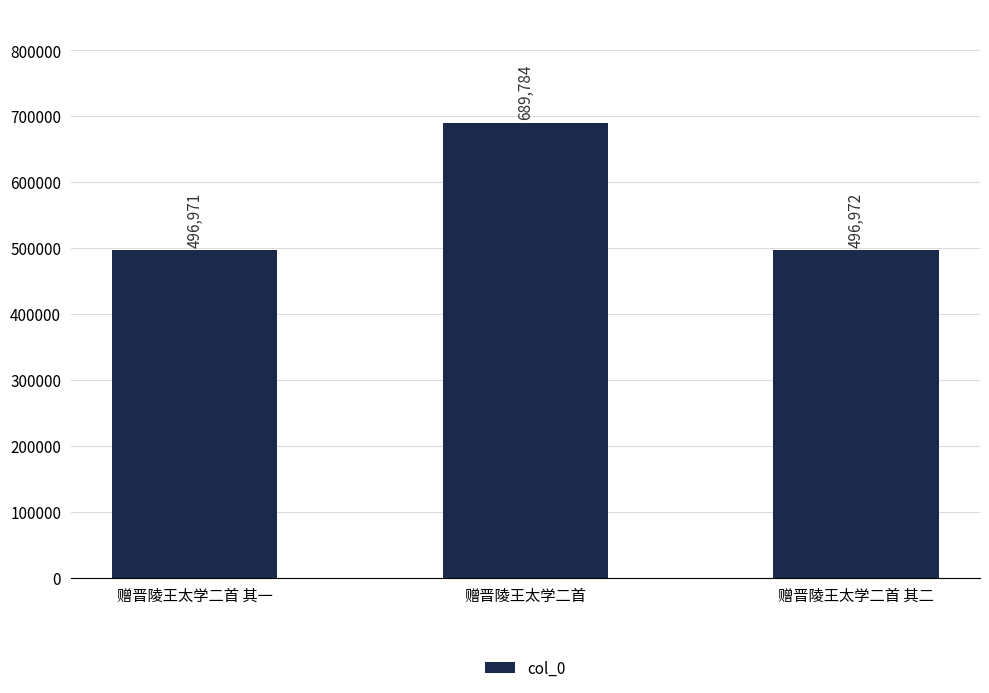

What position from the right is 赠晋陵王太学二首 其一?

3